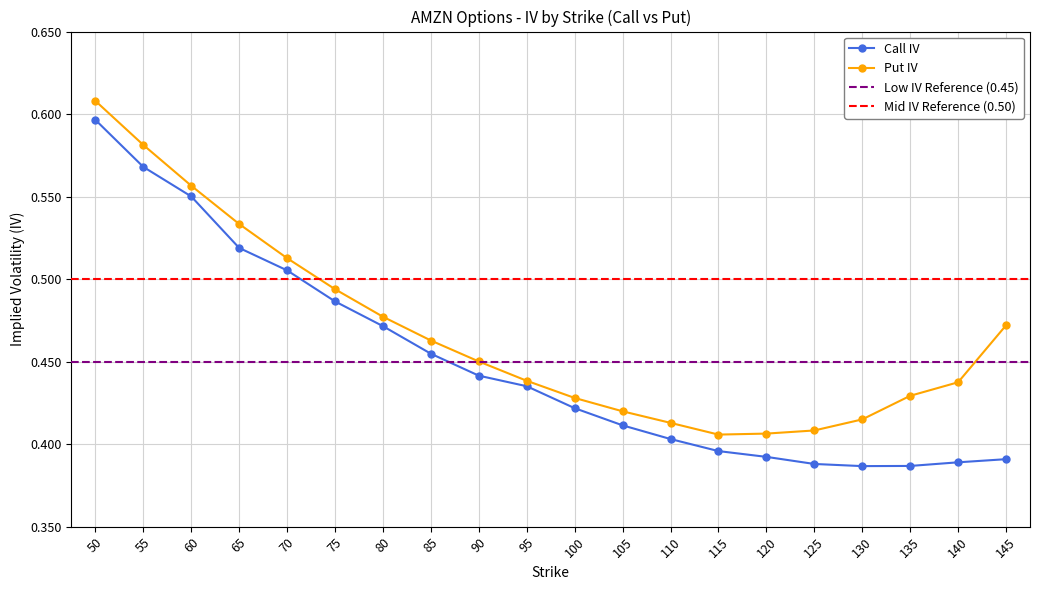

What is the difference between the maximum and minimum values in the Put IV series?

0.2